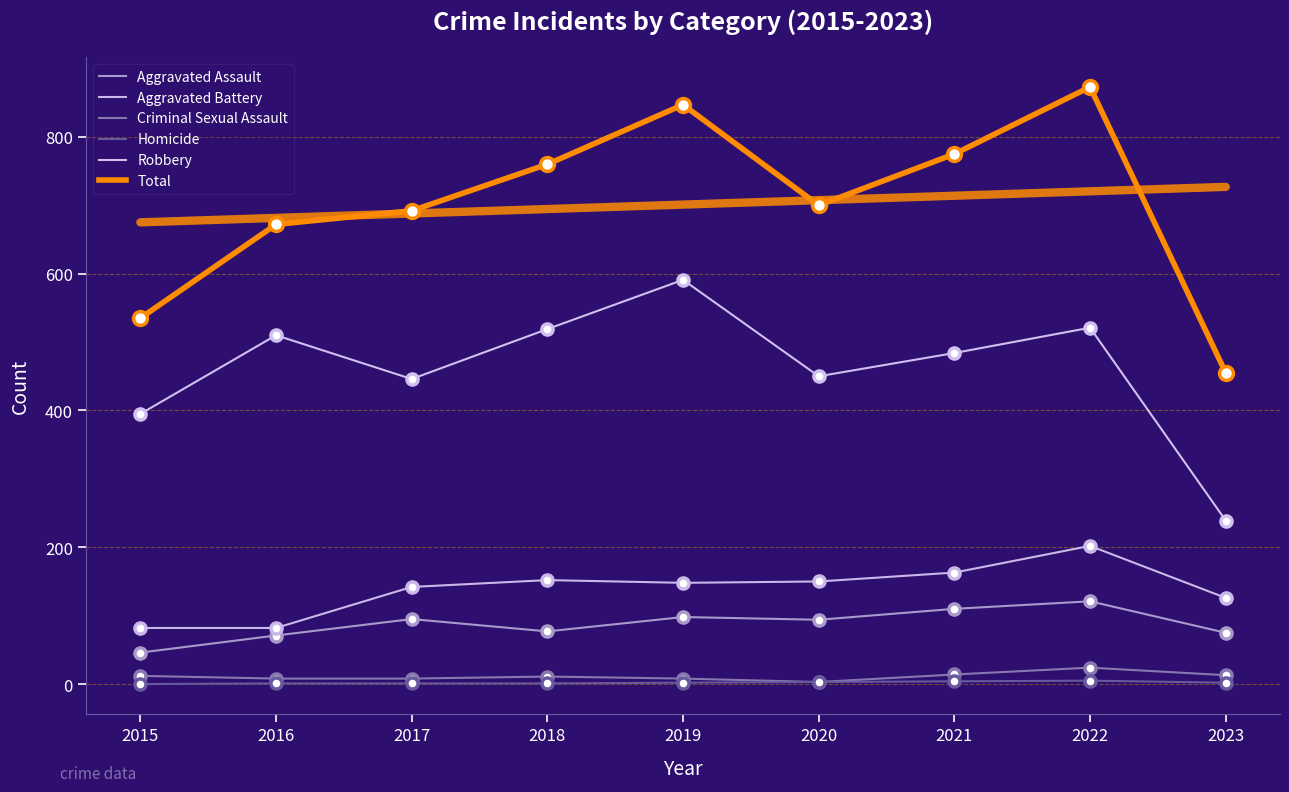

What is the value of the Criminal Sexual Assault point at the 5th from the left?

8